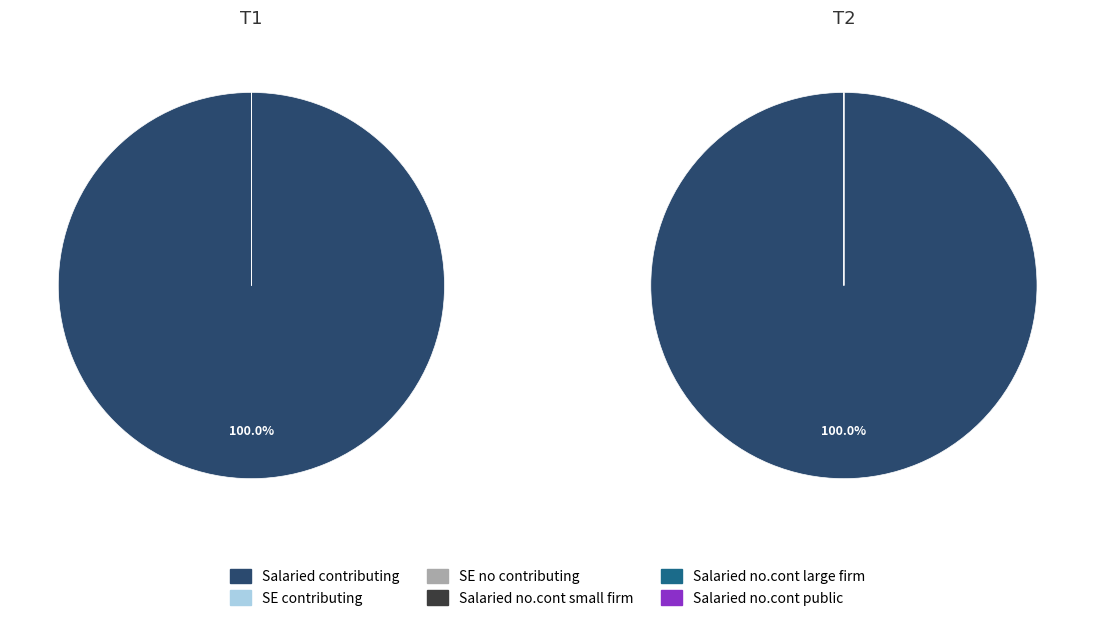

Count the number of slices in the pie.

2